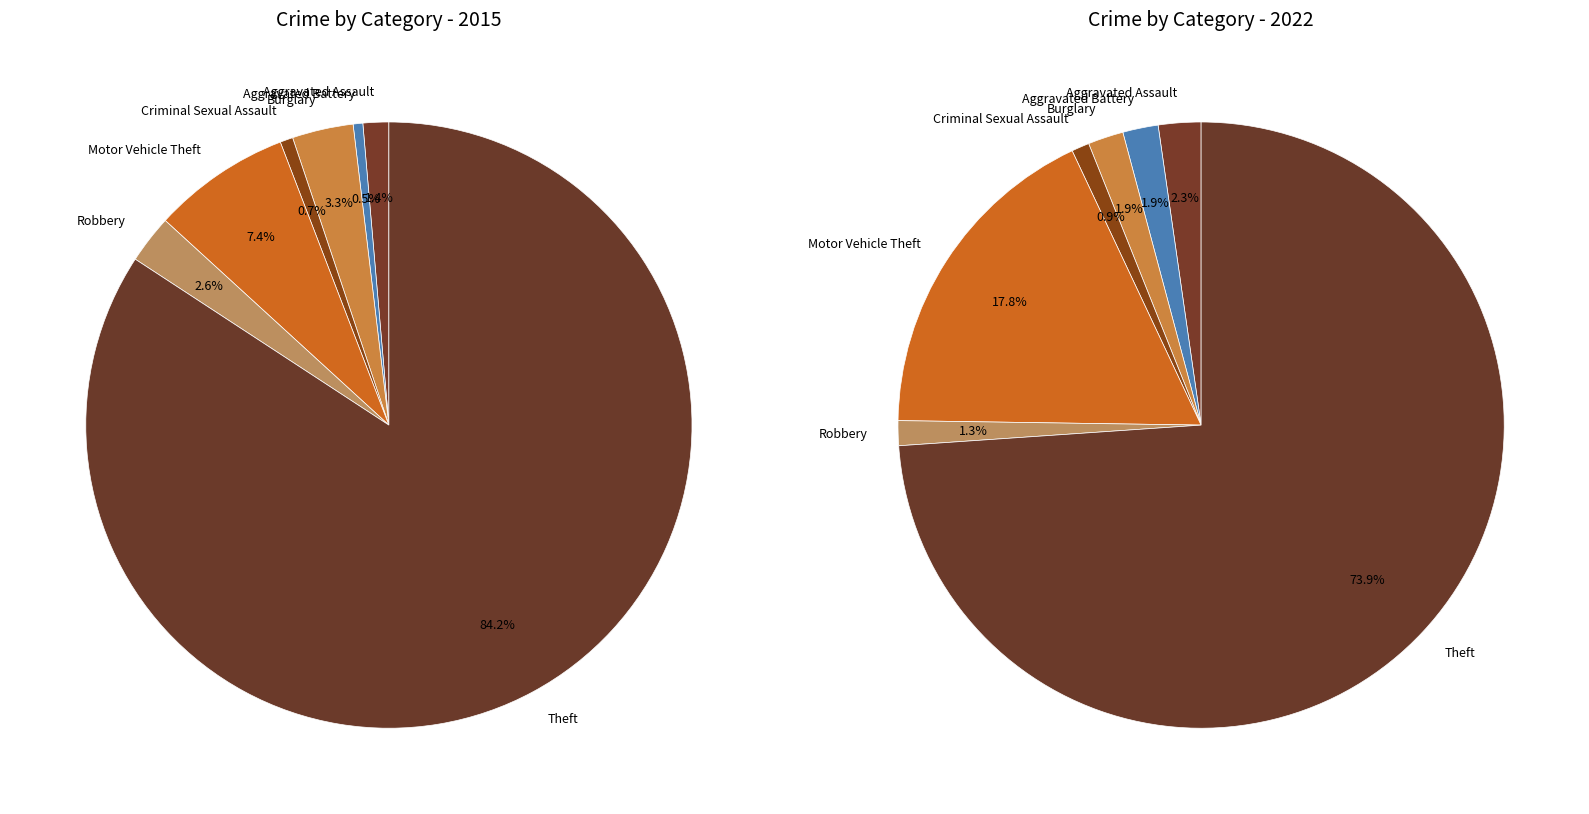

Between 5 and values_2022, which is larger?

5